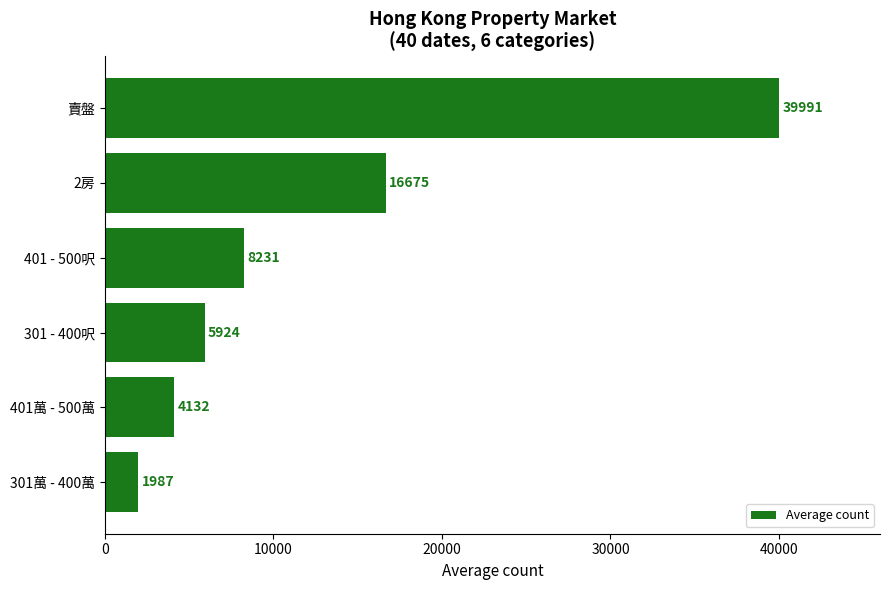

The chart shows a value of 5924 at 301 - 400呎. True or false?

True